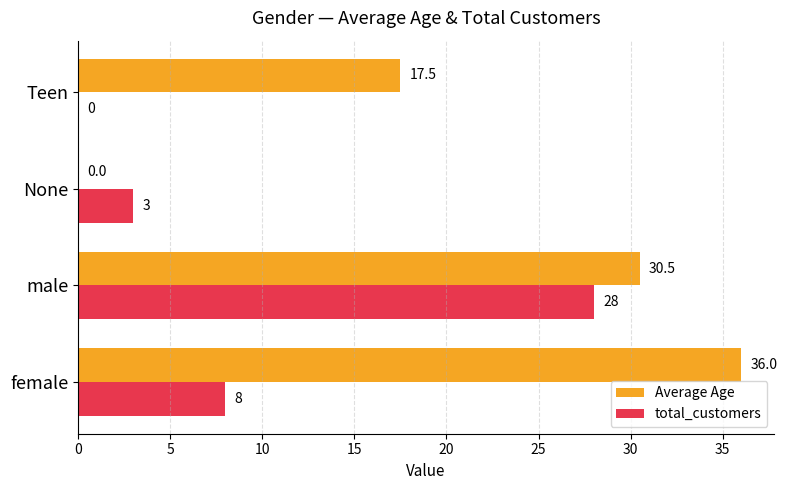

Is it true that total_customers equals 9.6 at male?

False